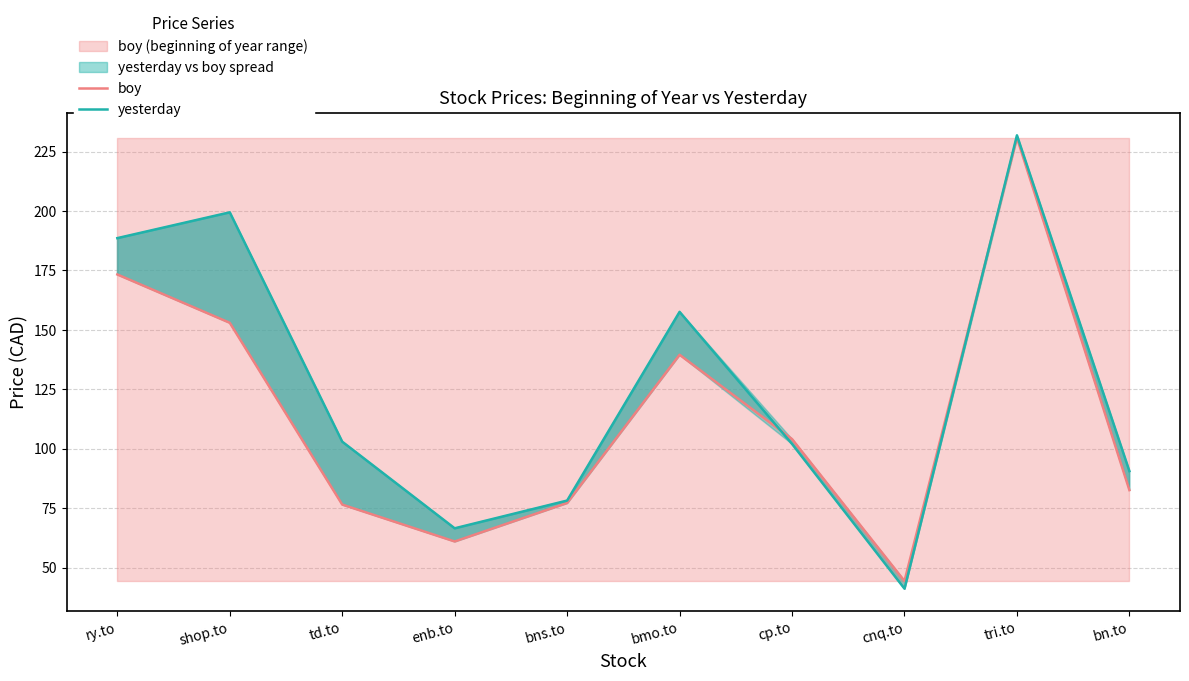

Does the chart display data point markers on the line(s)?

No